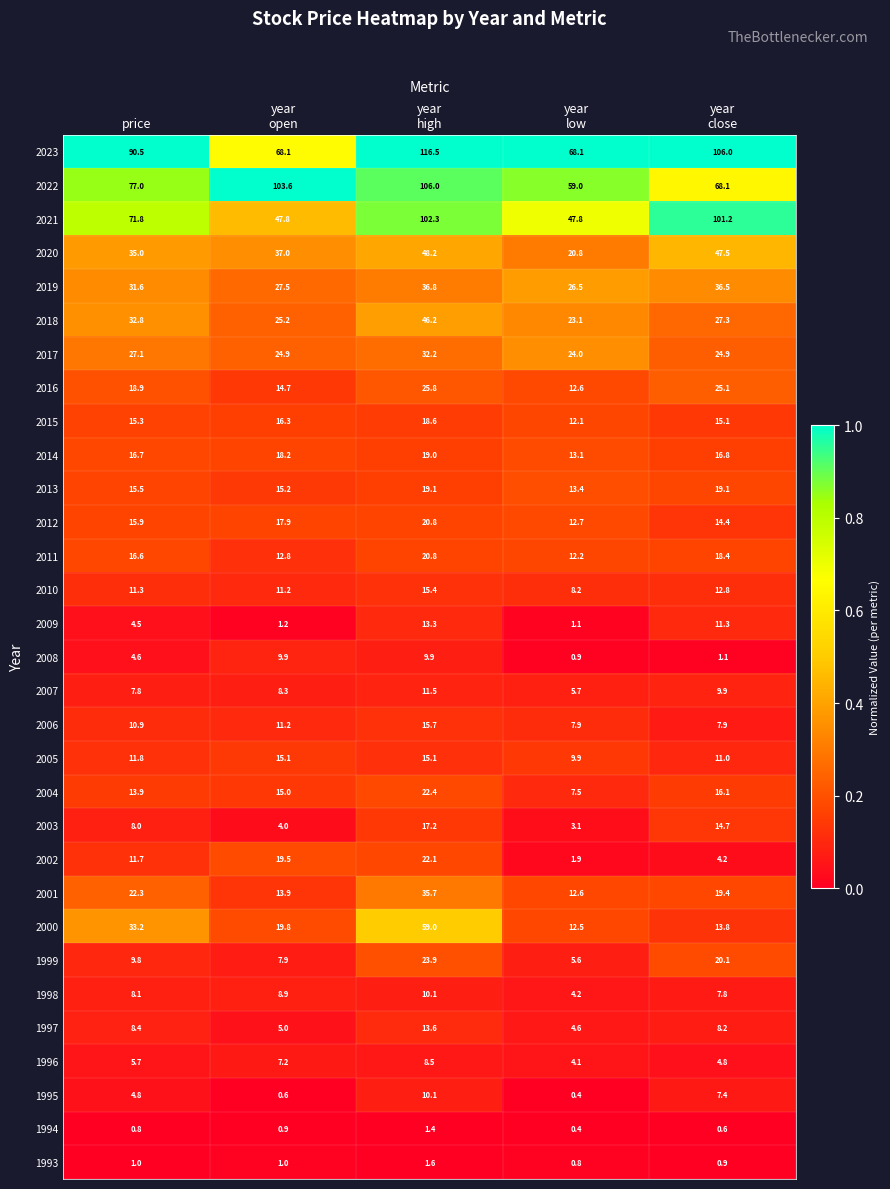

At how many categories does at least one series exceed 26?

5